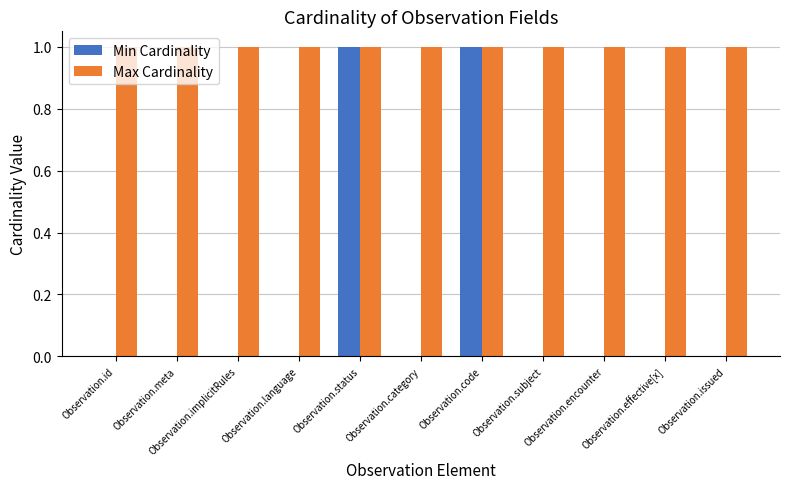

Which series has the largest total across all categories?

Max Cardinality